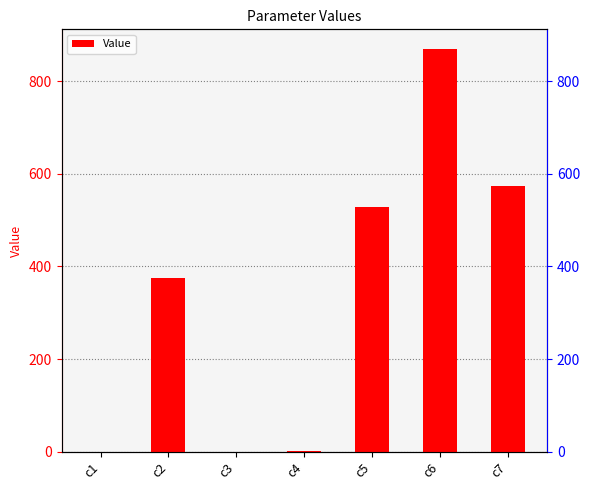

Which label corresponds to the largest value in the chart?

c6